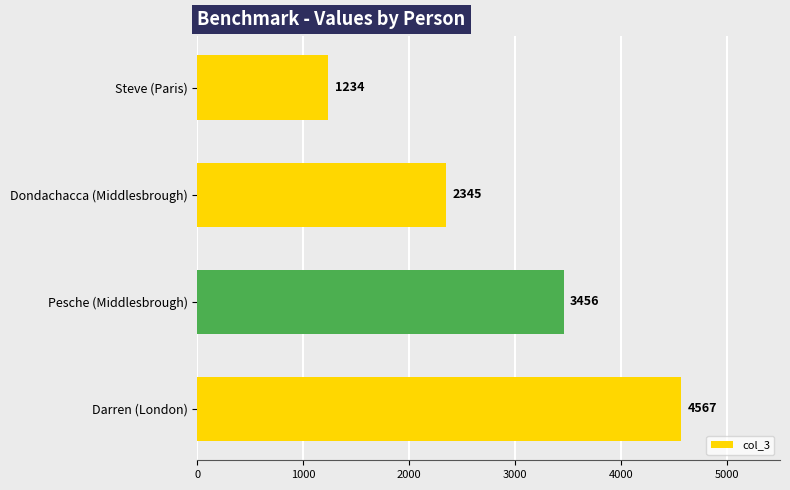

What is the difference between the values at Dondachacca (Middlesbrough) and Darren (London)?

2222